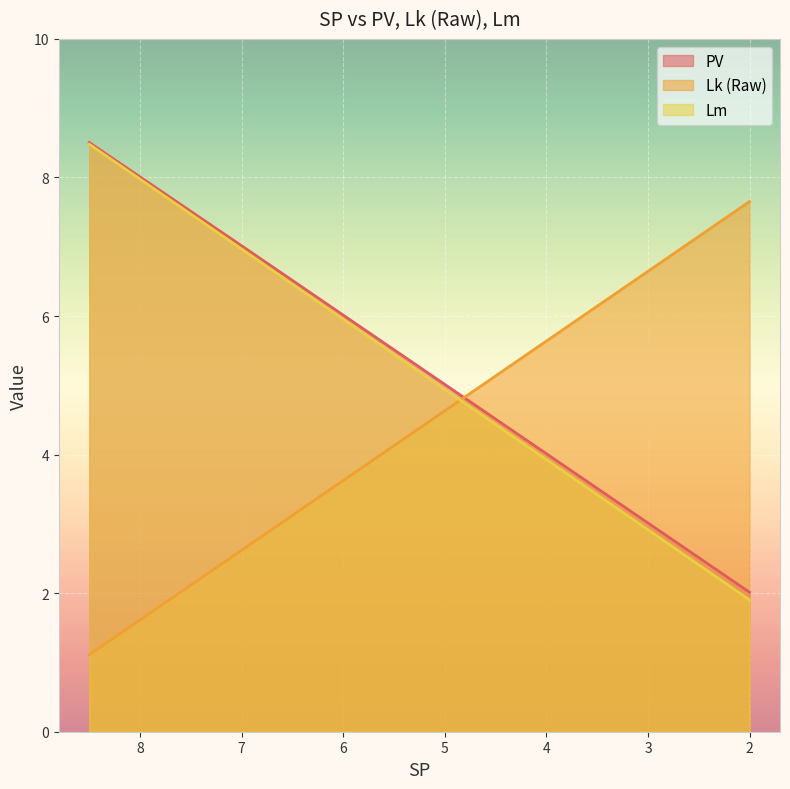

Rank the categories by Lk (Raw) value from highest to lowest.

2.0, 3.0, 5.0, 7.0, 8.5